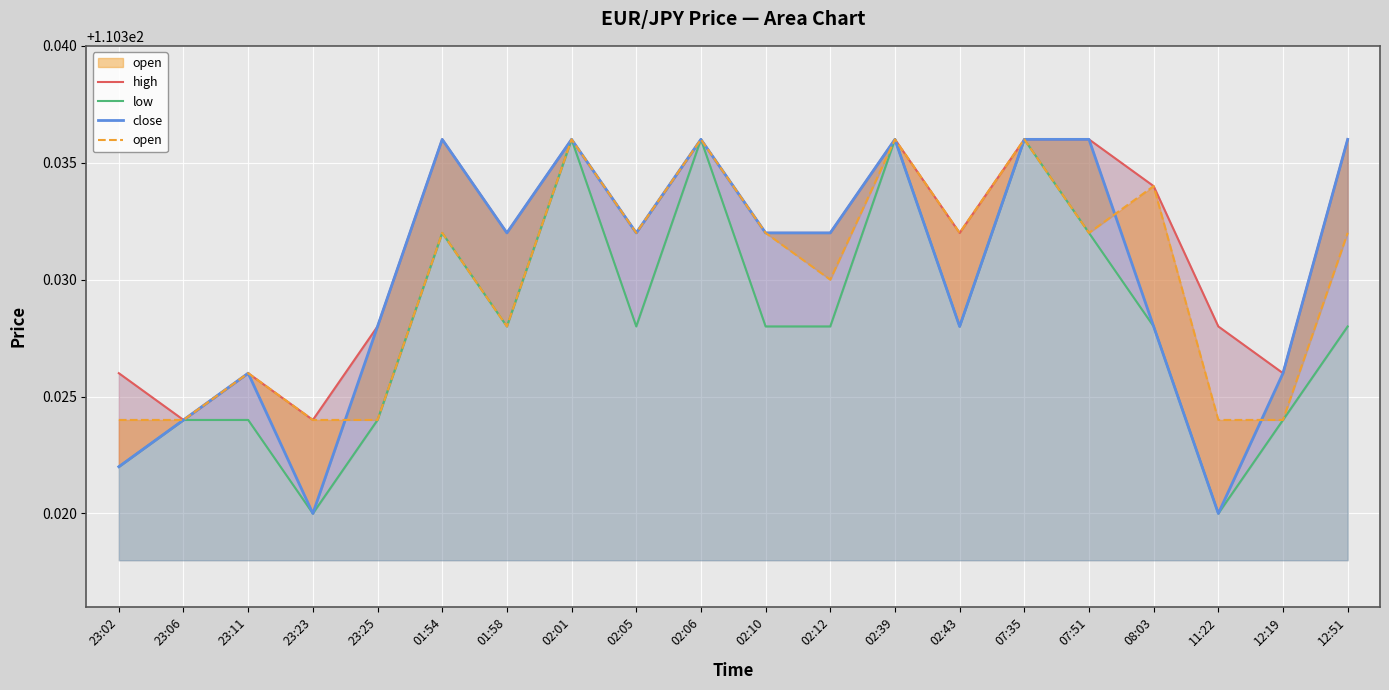

Which has a higher value, 02:05 or 02:39?

02:39